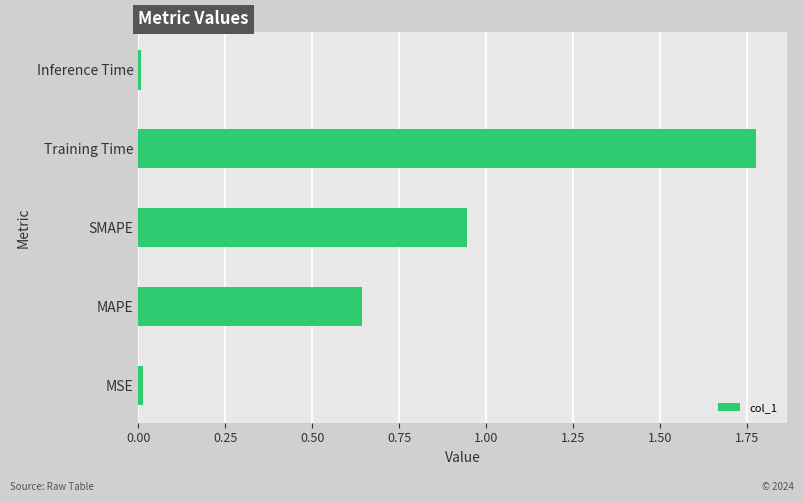

Is it true that the value at Training Time is 0.9?

False